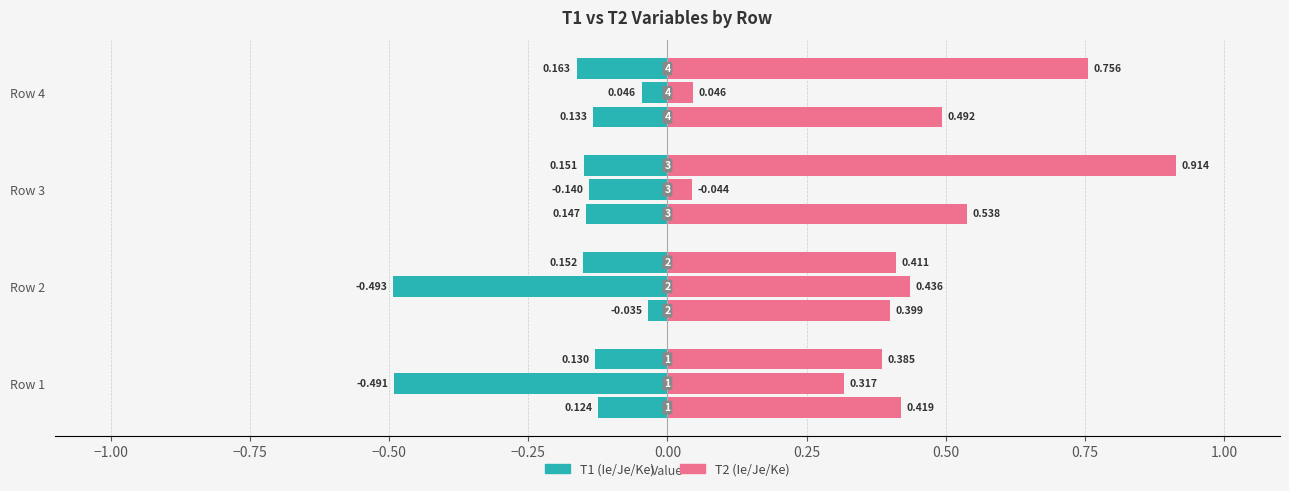

List the series in order of their peak value, lowest first.

T1_Je, T1_Ie, T1_Ke, T2_Je, T2_Ie, T2_Ke